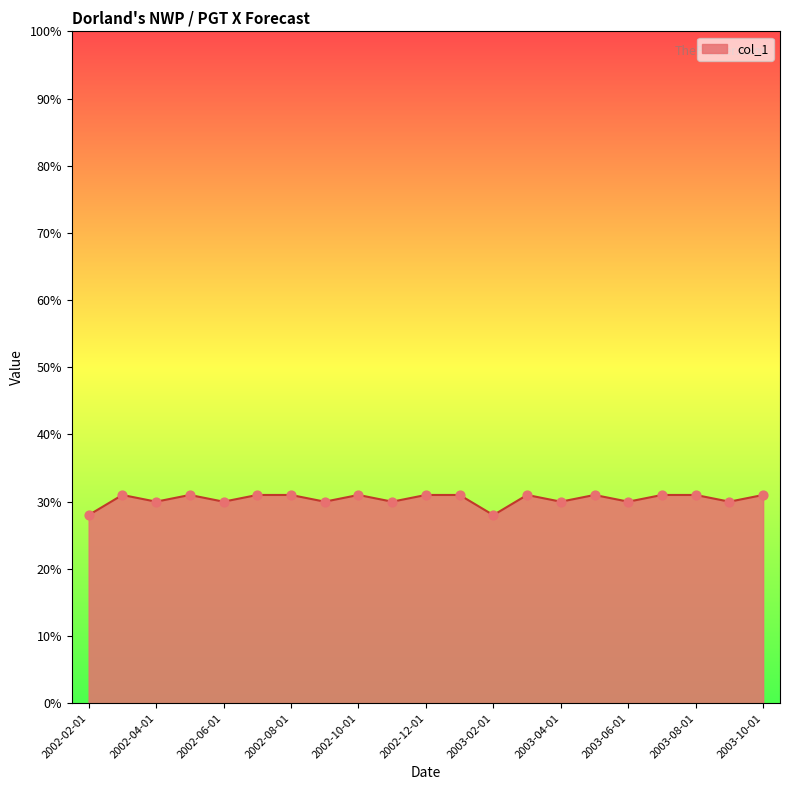

What is the difference between the maximum and minimum values?

3